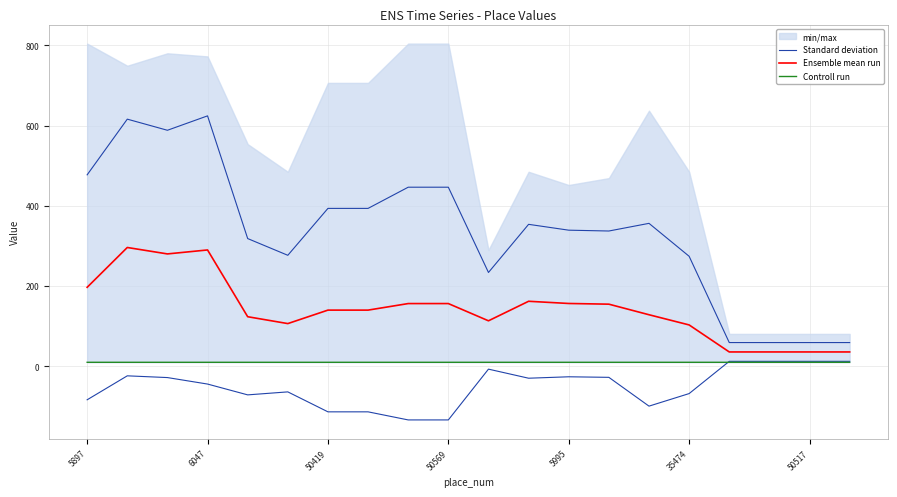

Count the number of categories in the chart.

20